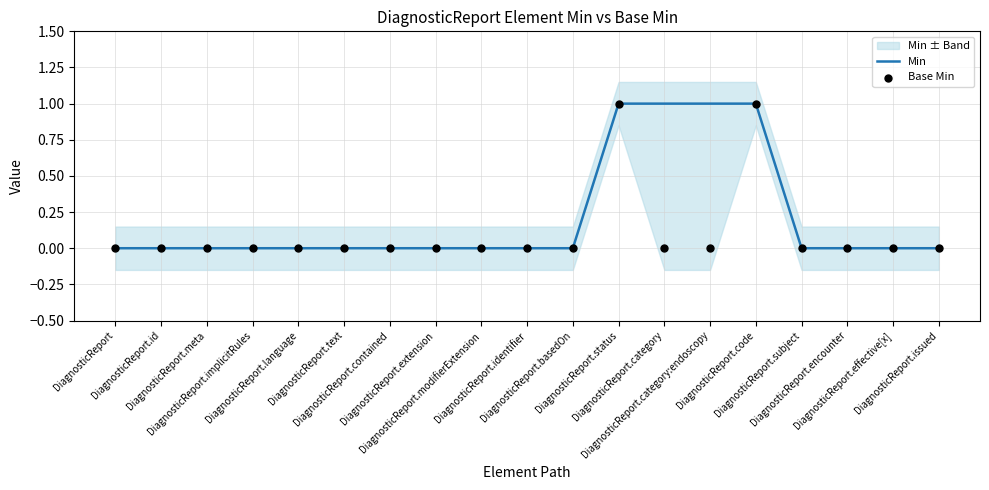

Which series contains the highest Y value?

Min